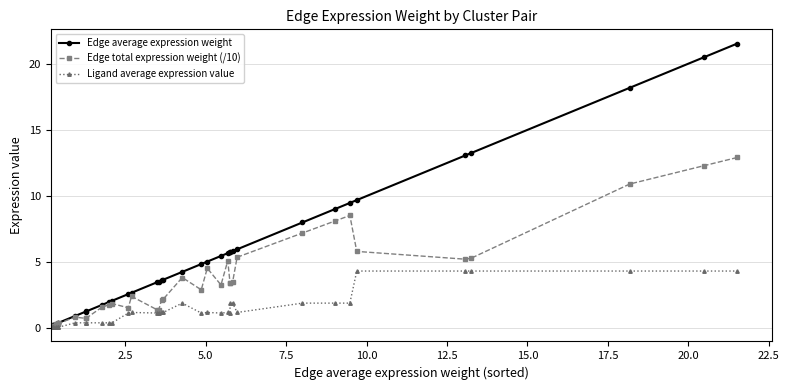

What is the greatest value displayed?

21.5